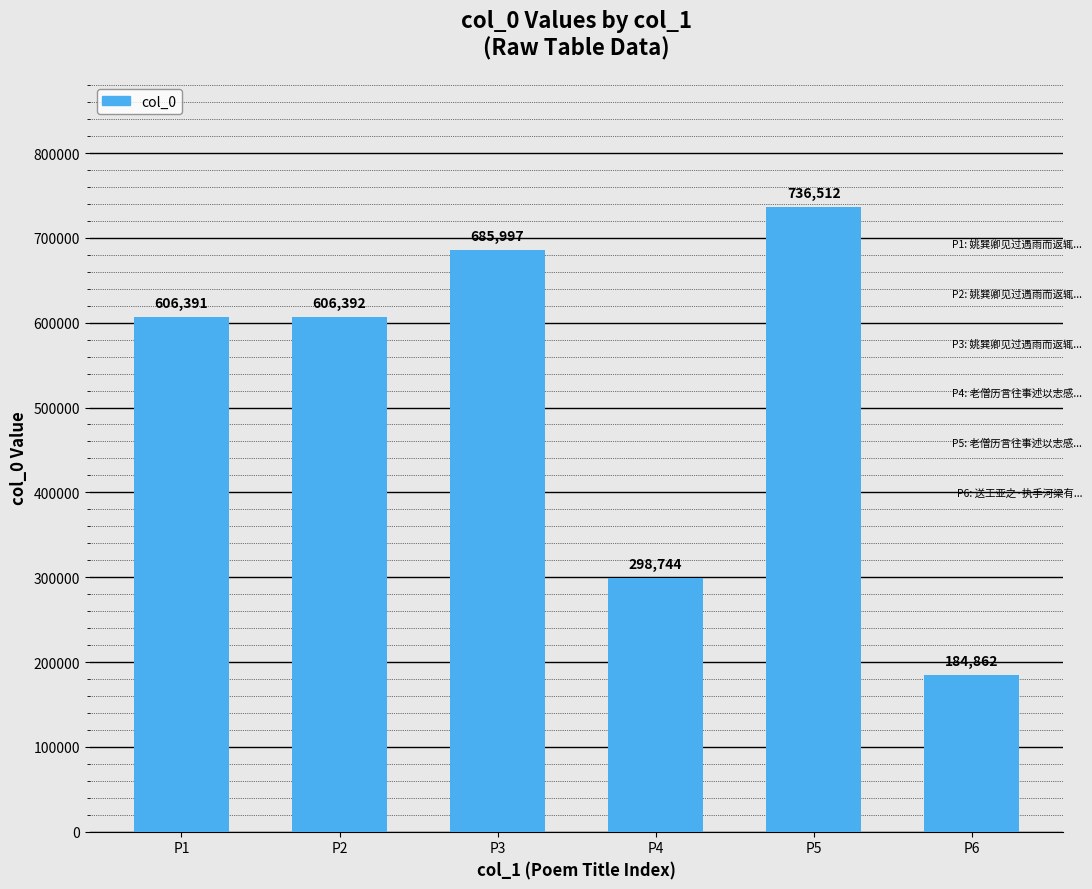

What is the sum of all values?

3118898